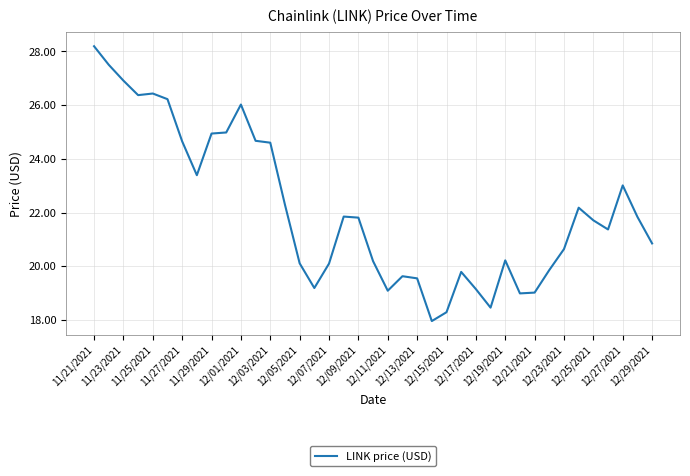

What is the minimum value shown in the chart?

18.0